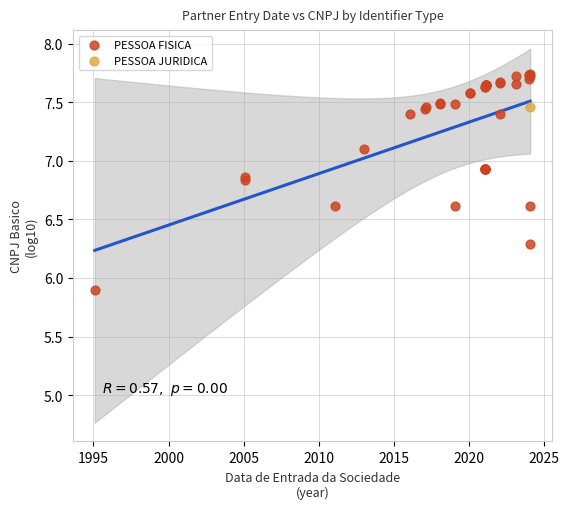

What are all the series names shown in the legend?

PESSOA FISICA, PESSOA JURIDICA